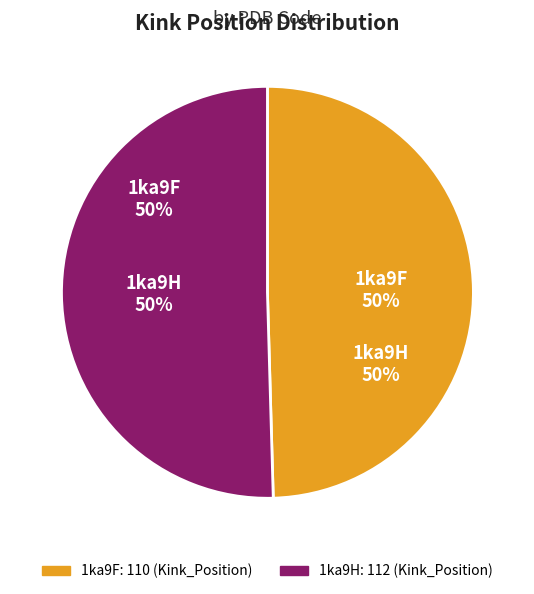

To the nearest percent, what portion does 1ka9F represent?

50%